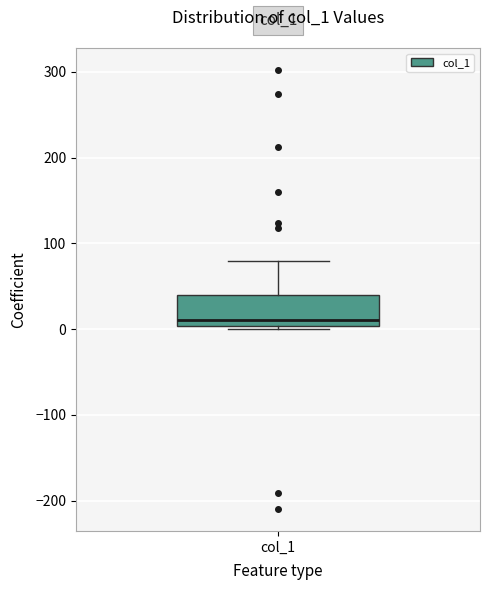

Transcribe this box plot: give where the median line is, the range the box spans, and where the two whiskers end, as read against the y-axis. The values are not printed on the chart, so give them approximately, as read against the axis.

median 10, box 0 to 40, whiskers 0 (just below the box's lower edge) to 80